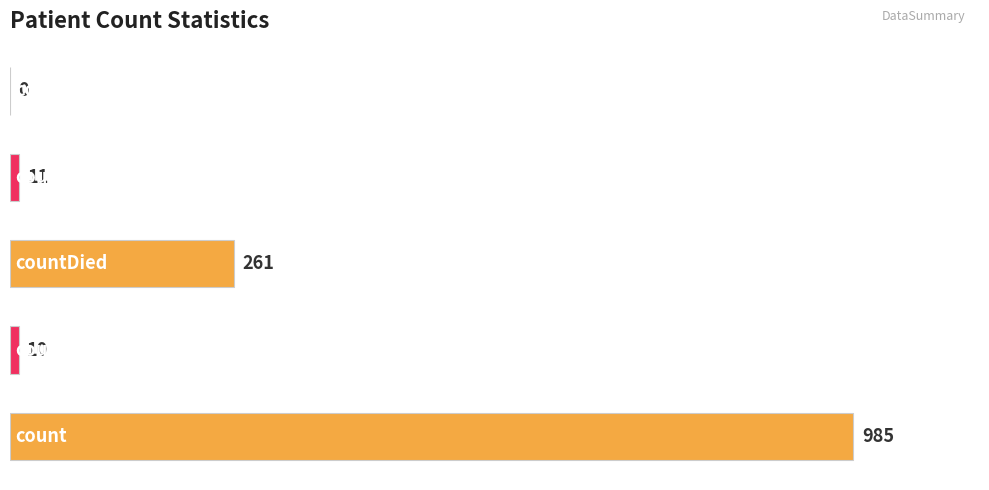

What is the maximum value shown in the chart?

985